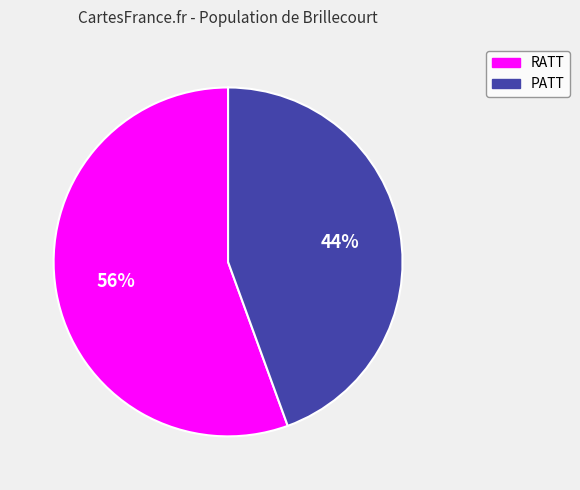

Which slice is the largest?

RATT